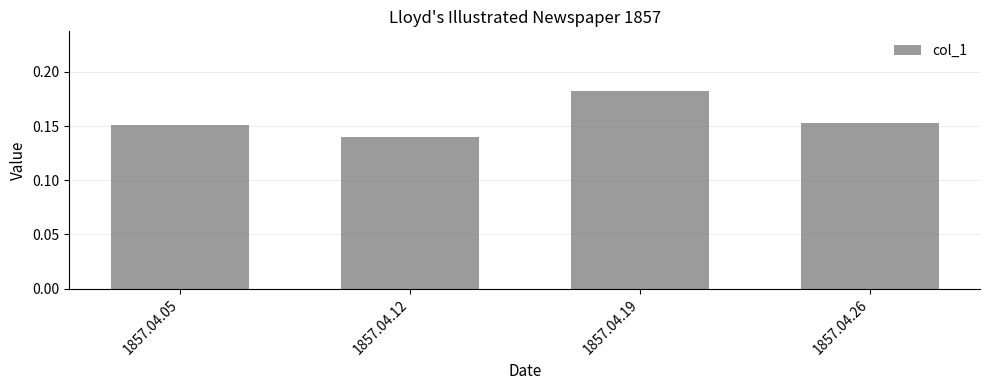

Count the number of categories in the chart.

4